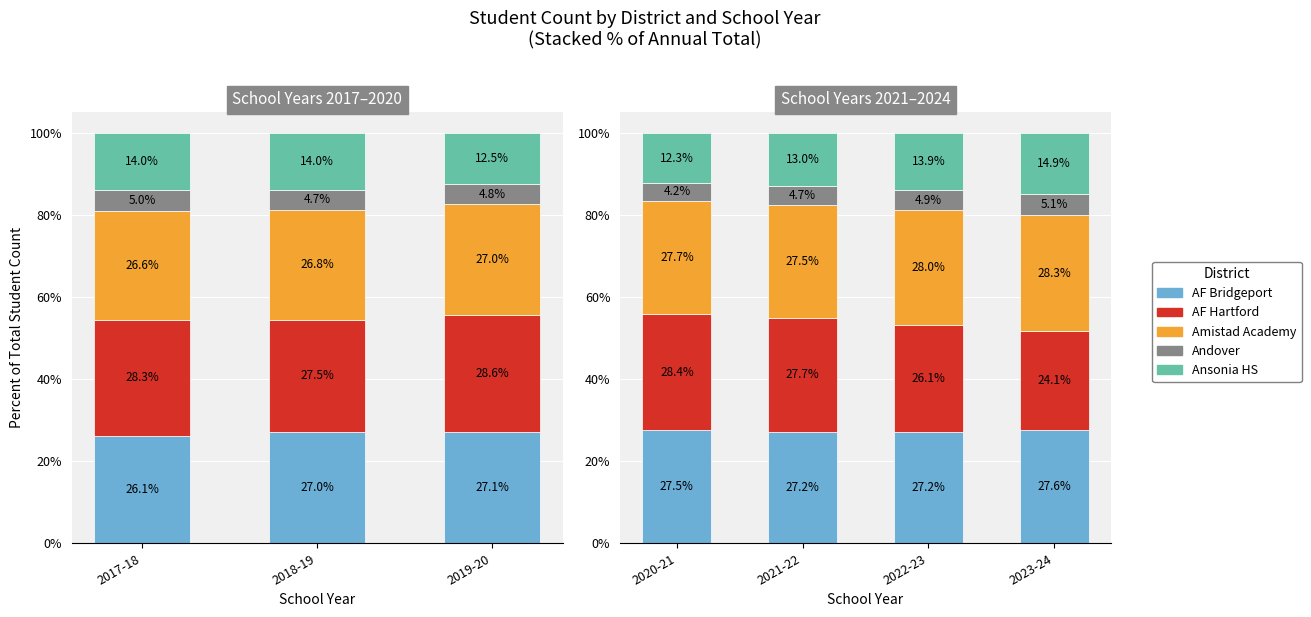

What is the total value across all series at 2022-23?

100.0